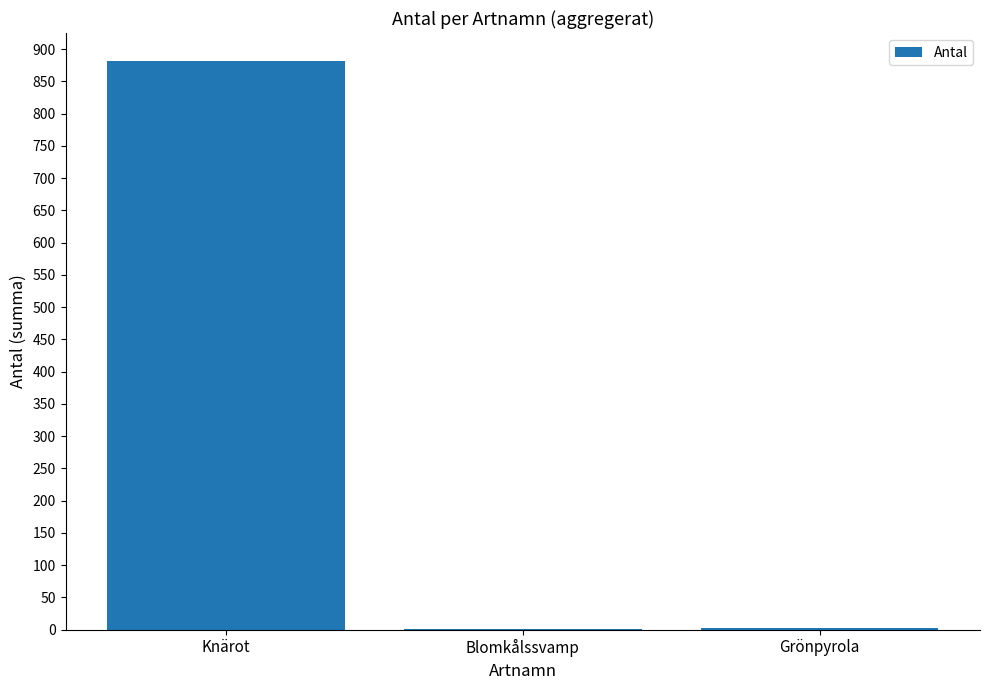

True or false: the data shows 881 at Knärot.

True